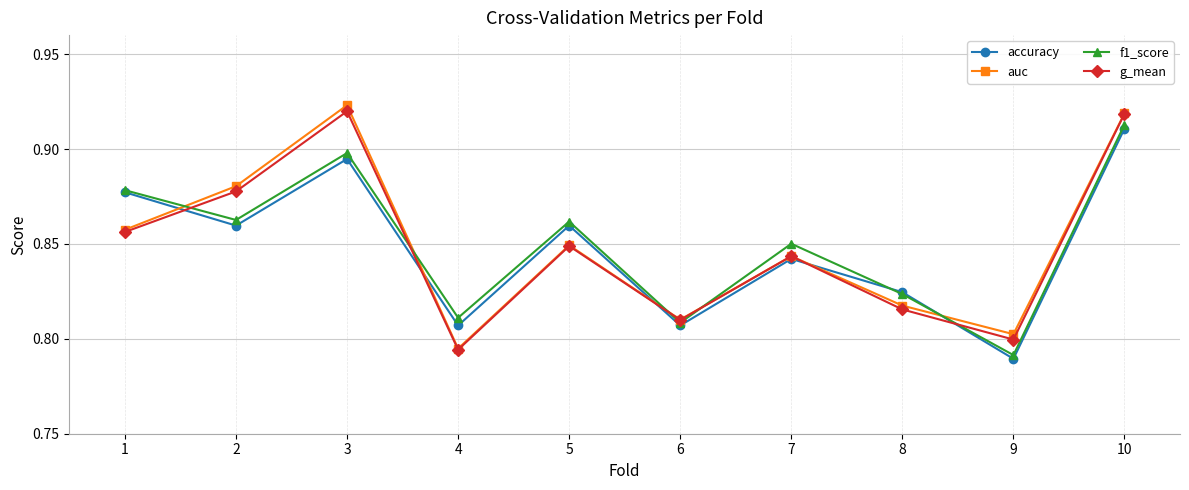

What is the sum of the f1_score values at 7 and 2?

1.7